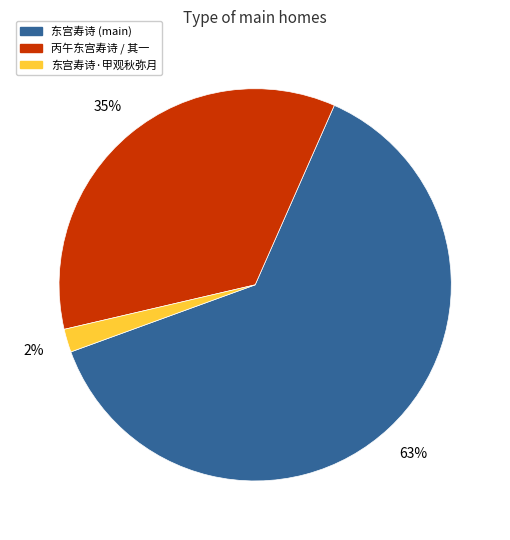

Rank the categories by value from highest to lowest.

东宫寿诗 (main), 丙午东宫寿诗 / 其一, 东宫寿诗·甲观秋弥月